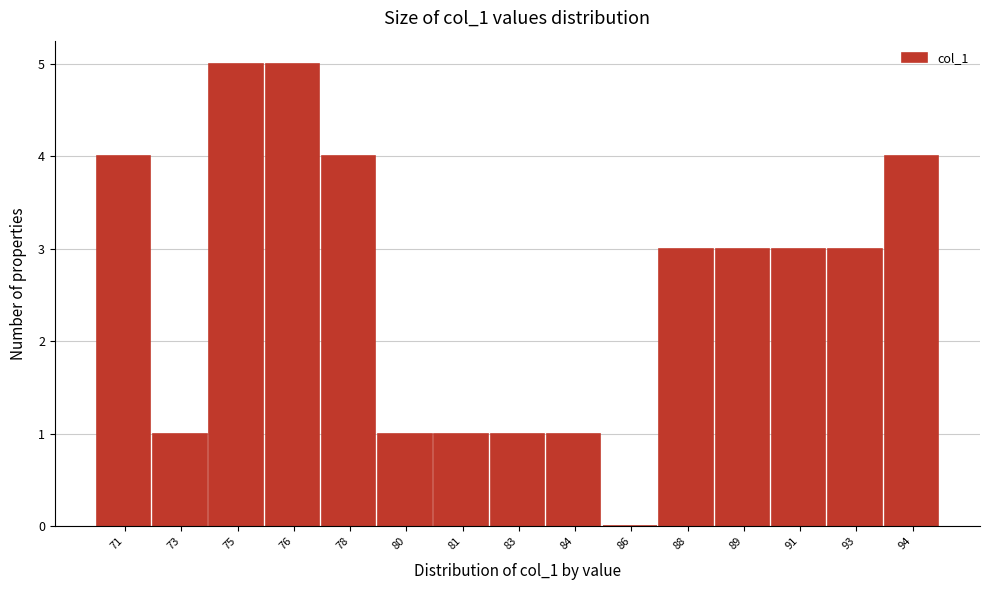

Reading left to right, transcribe all the data shown in this chart.

71=4	73=1	75=5	76=5	78=4	80=1	81=1	83=1	84=1	86=0	88=3	89=3	91=3	93=3	94=4